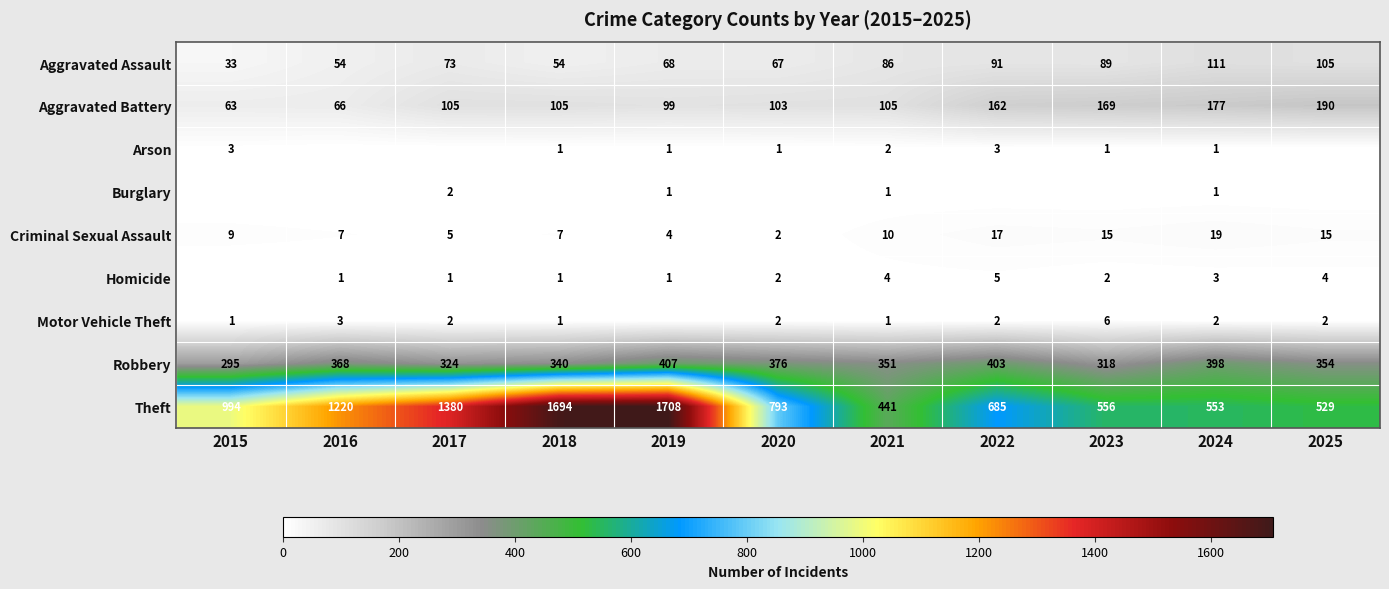

Is the value of Homicide at 2021 greater than the value of Motor Vehicle Theft at 2020?

Yes